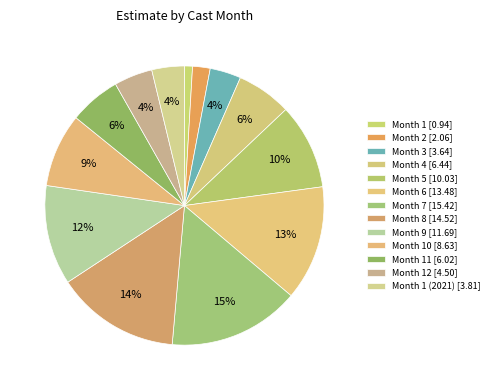

Count the number of slices in the pie.

13